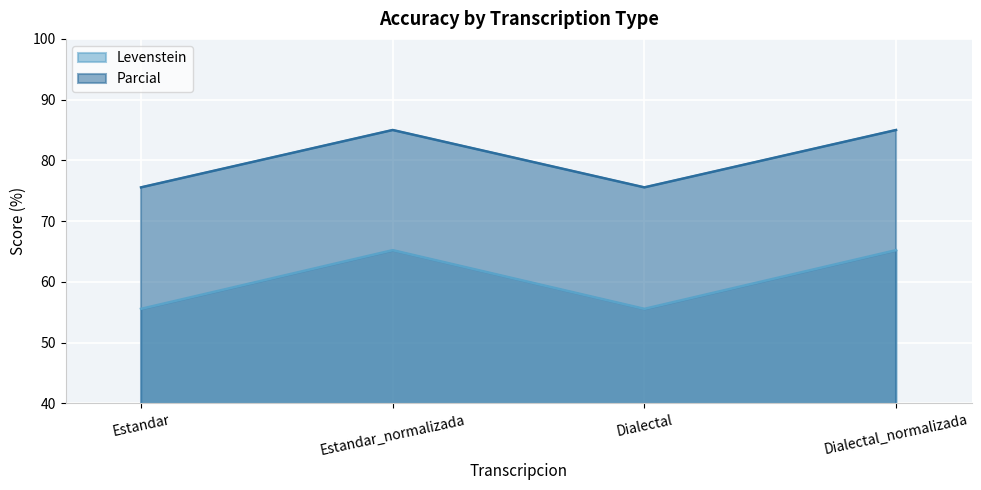

The value of Parcial at Dialectal is 55.6. True or false?

True